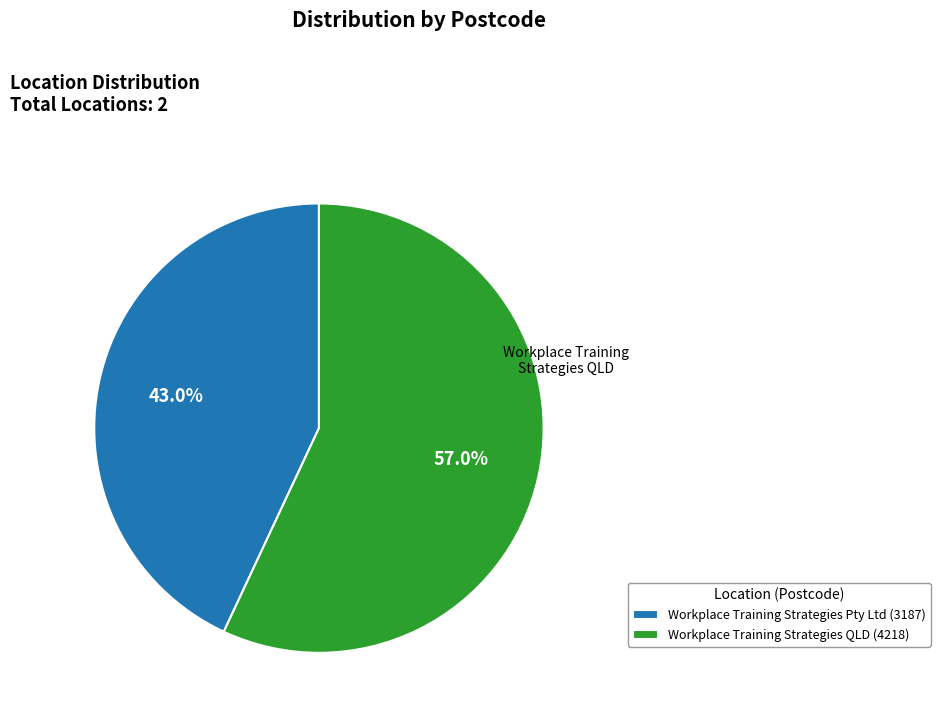

To the nearest percent, what is the difference between the Workplace Training Strategies Pty Ltd and Workplace Training Strategies QLD slice percentages?

14%